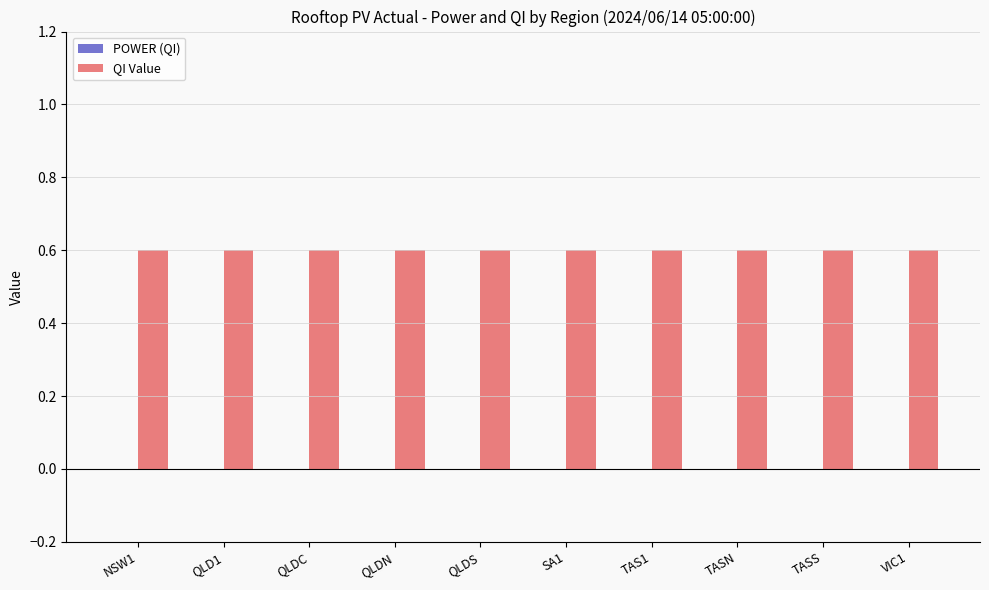

Reading left to right, extract all data points from this chart.

POWER (QI): NSW1=0.0	QLD1=0.0	QLDC=0.0	QLDN=0.0	QLDS=0.0	SA1=0.0	TAS1=0.0	TASN=0.0	TASS=0.0	VIC1=0.0
QI Value: NSW1=0.6	QLD1=0.6	QLDC=0.6	QLDN=0.6	QLDS=0.6	SA1=0.6	TAS1=0.6	TASN=0.6	TASS=0.6	VIC1=0.6